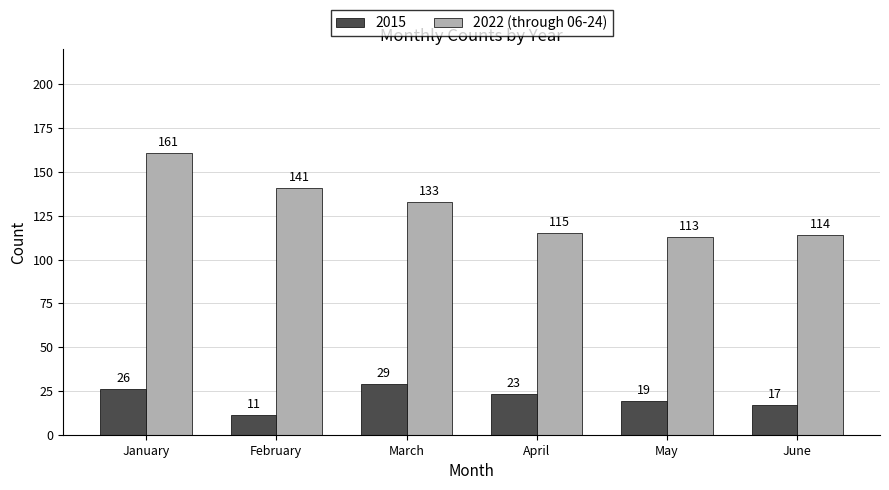

The value of 2022 (through 06-24) at June is 56. True or false?

False